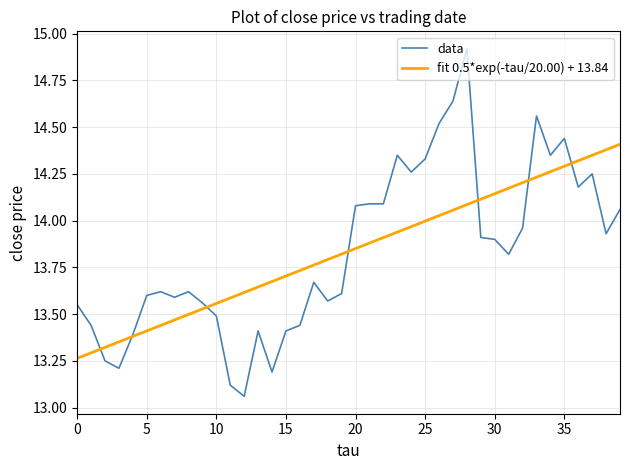

Is this an area chart (filled region under the line)?

No